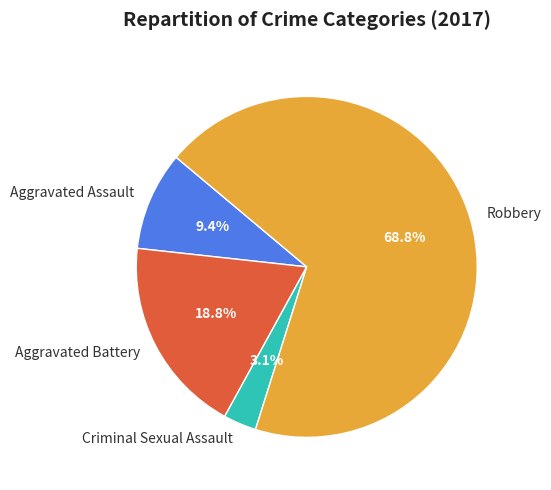

Which category has the smallest portion of the pie?

Criminal Sexual Assault